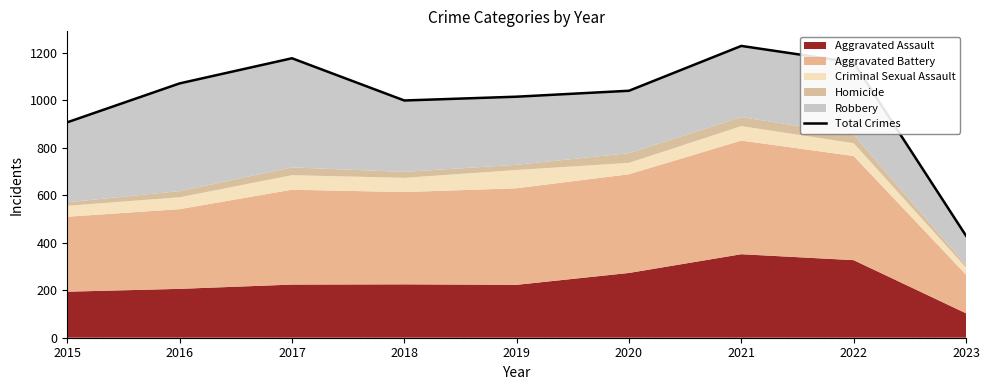

Reading left to right, what are all the values shown in this chart?

908	1072	1178	1000	1016	1041	1230	1160	430